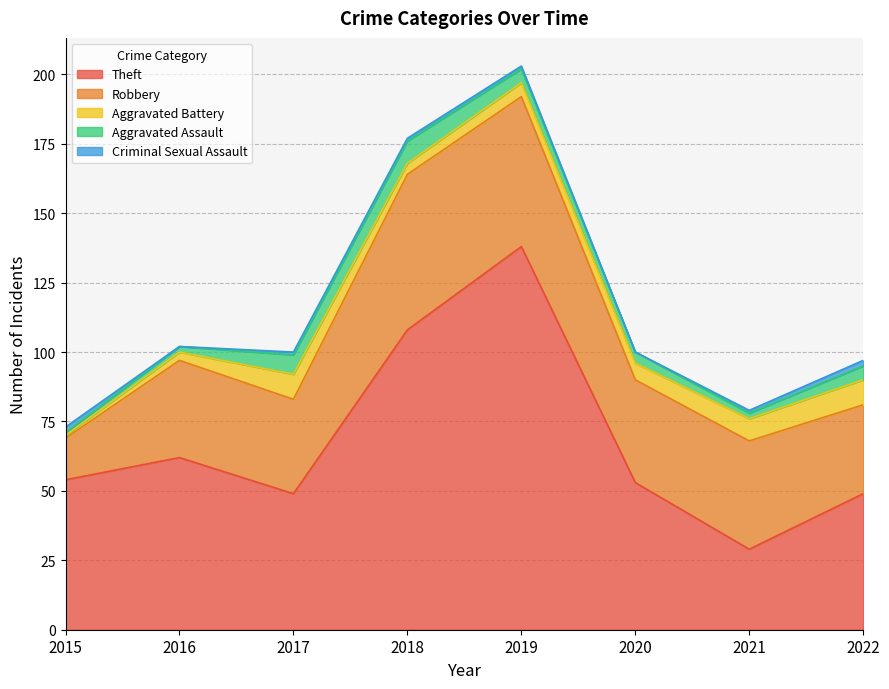

Rank the series at 2021 from highest to lowest value.

Robbery, Theft, Aggravated Battery, Aggravated Assault, Criminal Sexual Assault